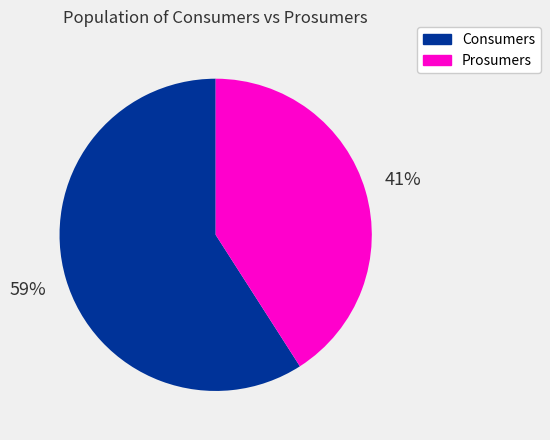

Do Consumers and Prosumers together represent more than half of the pie?

Yes